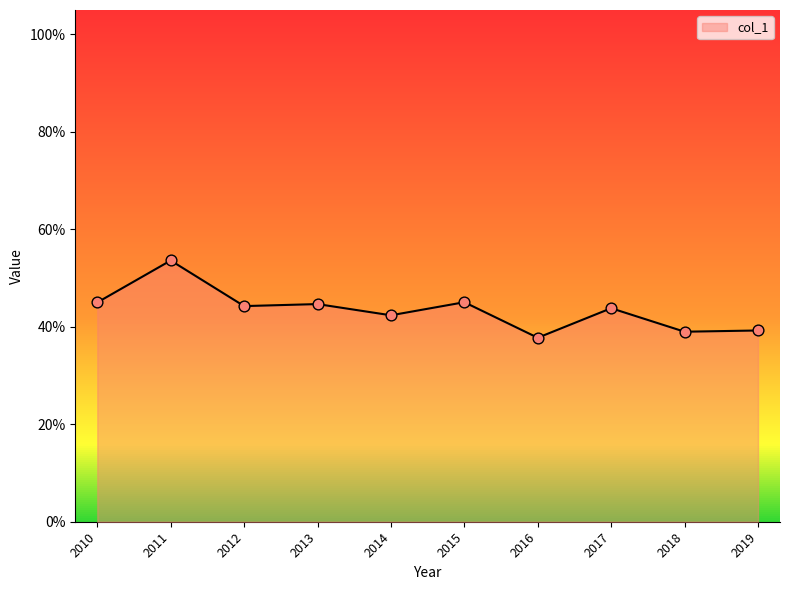

Does the chart have visible grid lines?

No